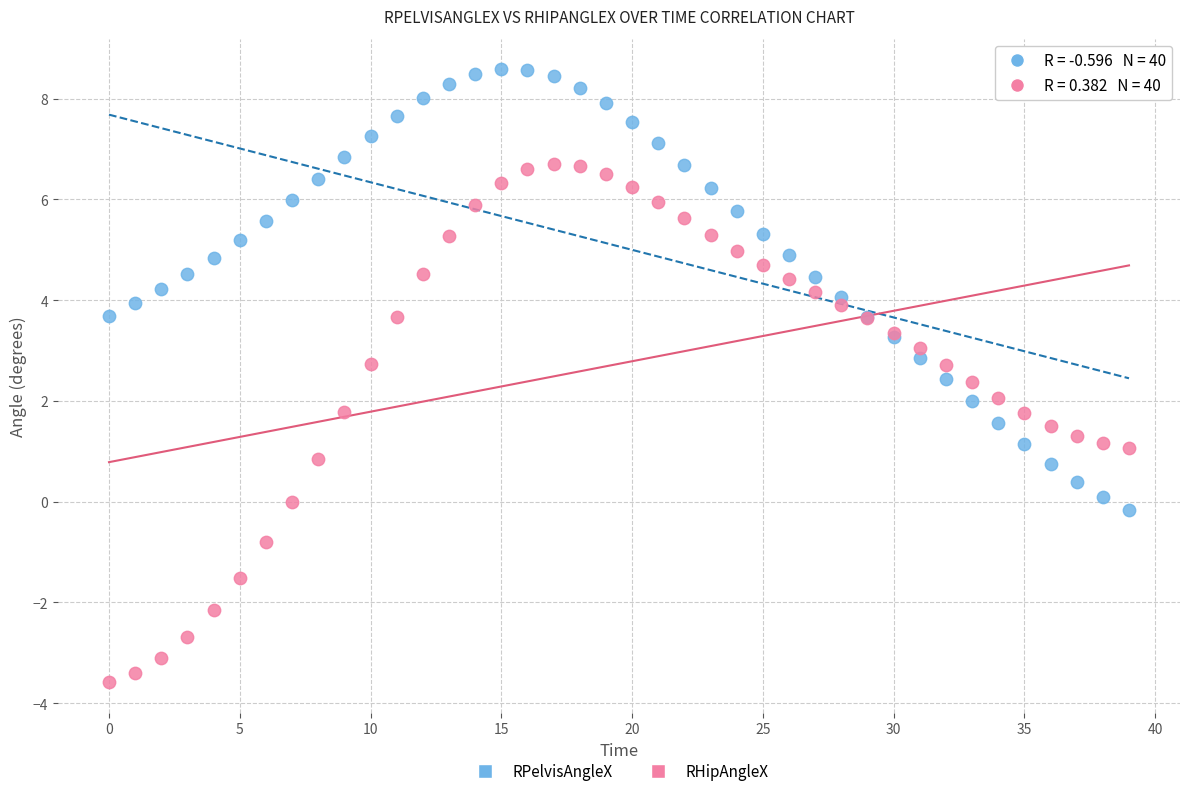

Which series reaches the maximum Y coordinate?

RPelvisAngleX